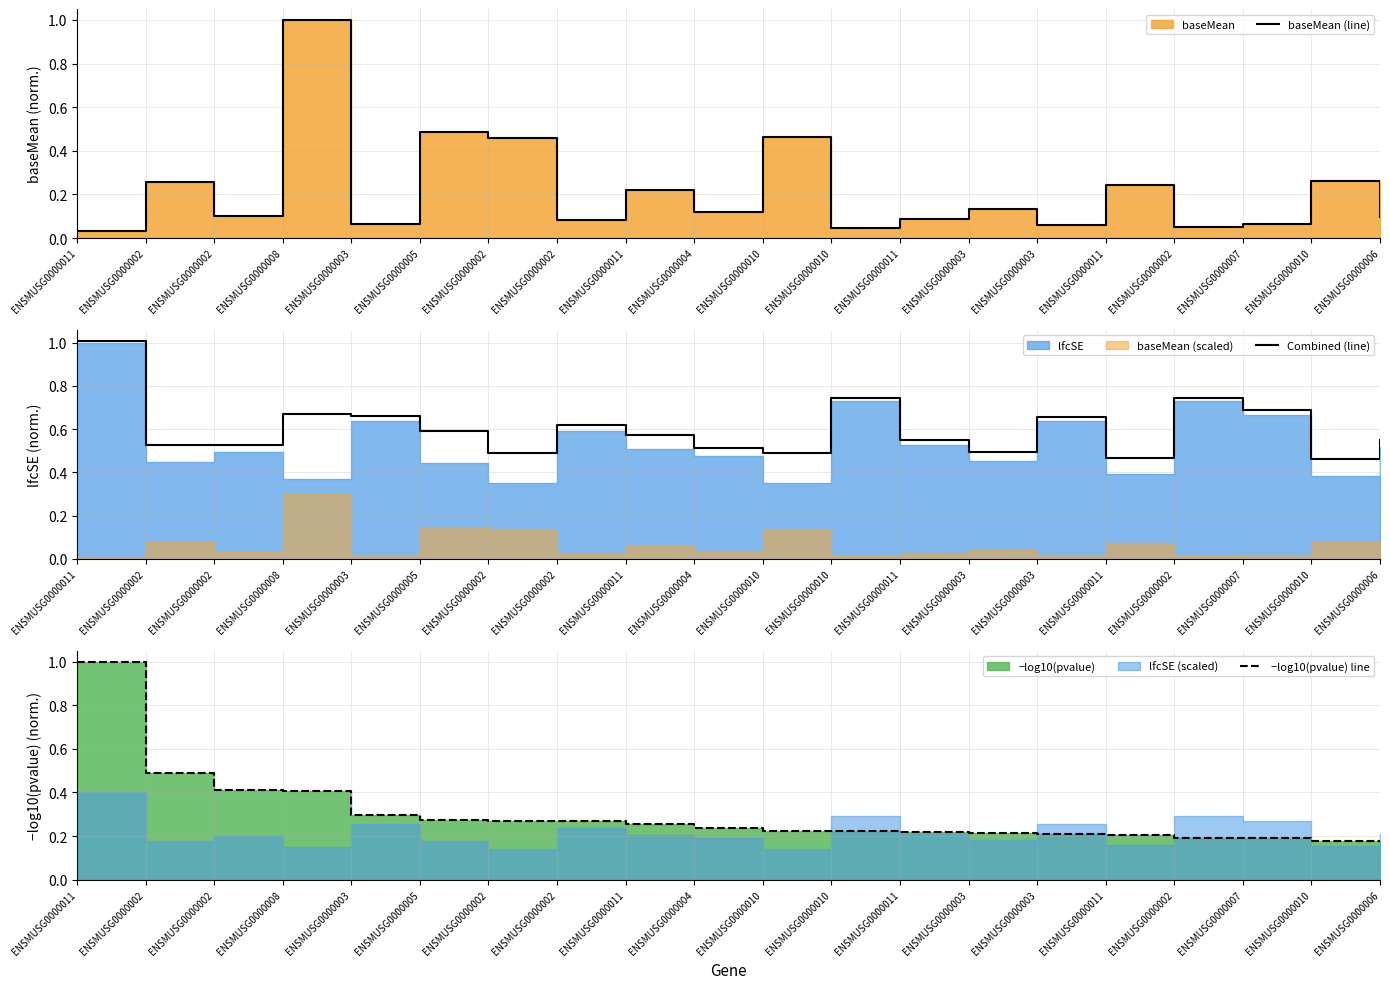

Reading left to right, extract all data points from this chart.

baseMean (line): ENSMUSG0000011=0.0	ENSMUSG0000002=0.3	ENSMUSG0000002=0.1	ENSMUSG0000008=1.0	ENSMUSG0000003=0.1	ENSMUSG0000005=0.5	ENSMUSG0000002=0.5	ENSMUSG0000002=0.1	ENSMUSG0000011=0.2	ENSMUSG0000004=0.1	ENSMUSG0000010=0.5	ENSMUSG0000010=0.0	ENSMUSG0000011=0.1	ENSMUSG0000003=0.1	ENSMUSG0000003=0.1	ENSMUSG0000011=0.2	ENSMUSG0000002=0.0	ENSMUSG0000007=0.1	ENSMUSG0000010=0.3	ENSMUSG0000006=0.1
Combined (line): ENSMUSG0000011=1.0	ENSMUSG0000002=0.5	ENSMUSG0000002=0.5	ENSMUSG0000008=0.7	ENSMUSG0000003=0.7	ENSMUSG0000005=0.6	ENSMUSG0000002=0.5	ENSMUSG0000002=0.6	ENSMUSG0000011=0.6	ENSMUSG0000004=0.5	ENSMUSG0000010=0.5	ENSMUSG0000010=0.7	ENSMUSG0000011=0.6	ENSMUSG0000003=0.5	ENSMUSG0000003=0.7	ENSMUSG0000011=0.5	ENSMUSG0000002=0.7	ENSMUSG0000007=0.7	ENSMUSG0000010=0.5	ENSMUSG0000006=0.5
−log10(pvalue) line: ENSMUSG0000011=1.0	ENSMUSG0000002=0.5	ENSMUSG0000002=0.4	ENSMUSG0000008=0.4	ENSMUSG0000003=0.3	ENSMUSG0000005=0.3	ENSMUSG0000002=0.3	ENSMUSG0000002=0.3	ENSMUSG0000011=0.3	ENSMUSG0000004=0.2	ENSMUSG0000010=0.2	ENSMUSG0000010=0.2	ENSMUSG0000011=0.2	ENSMUSG0000003=0.2	ENSMUSG0000003=0.2	ENSMUSG0000011=0.2	ENSMUSG0000002=0.2	ENSMUSG0000007=0.2	ENSMUSG0000010=0.2	ENSMUSG0000006=0.2